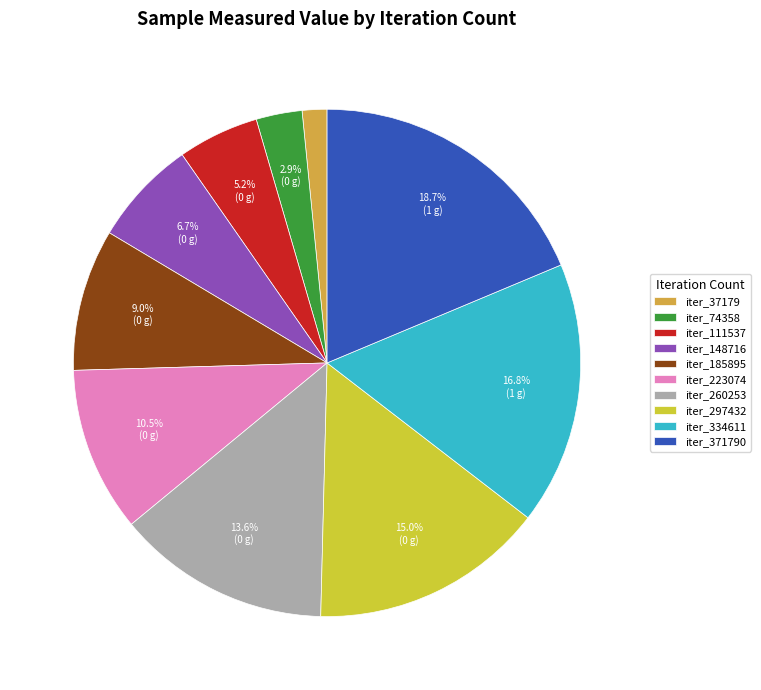

Which slice is the smallest?

iter_37179